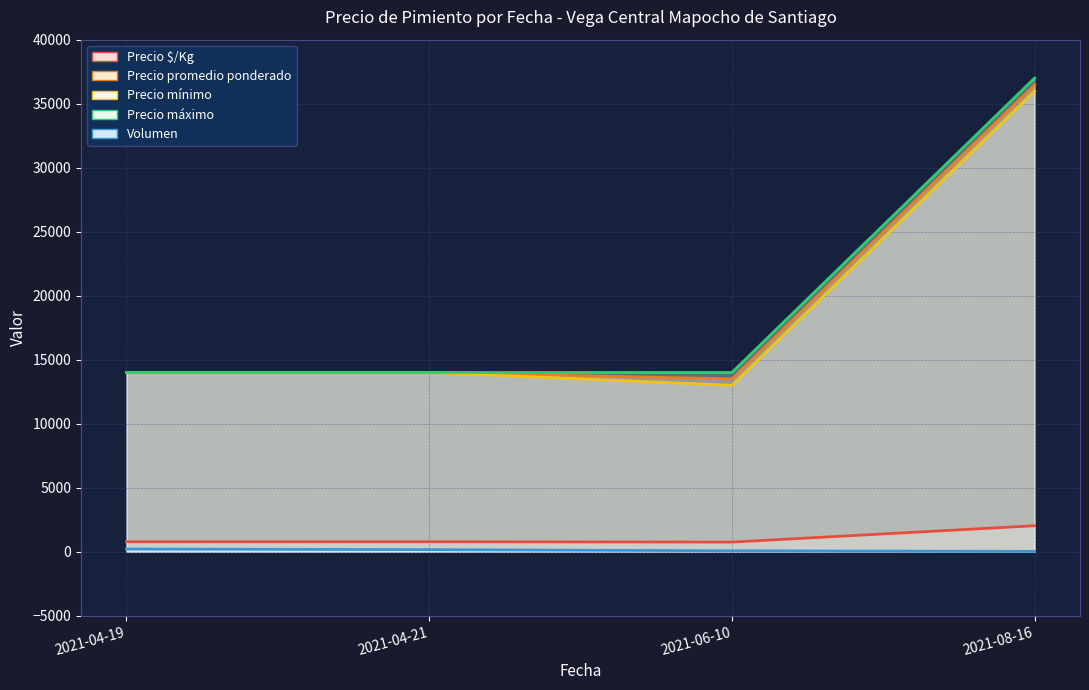

Which series changed the most between 2021-06-10 and 2021-08-16?

Precio mínimo